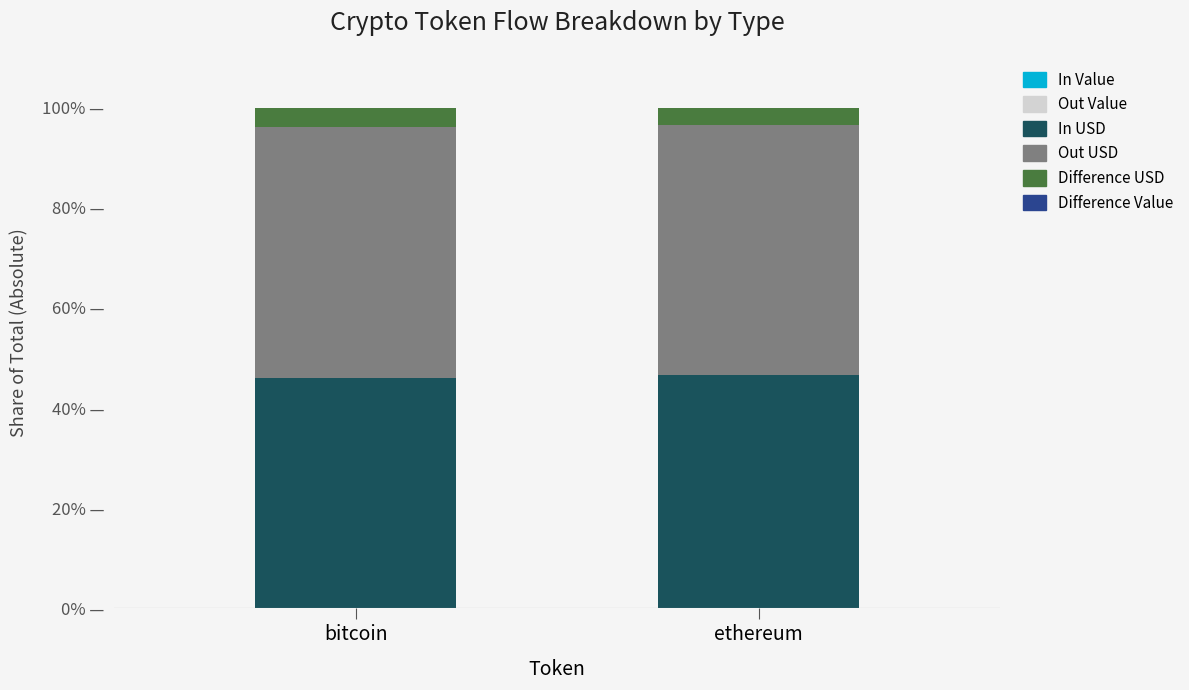

Read the Difference USD value at bitcoin.

3.9